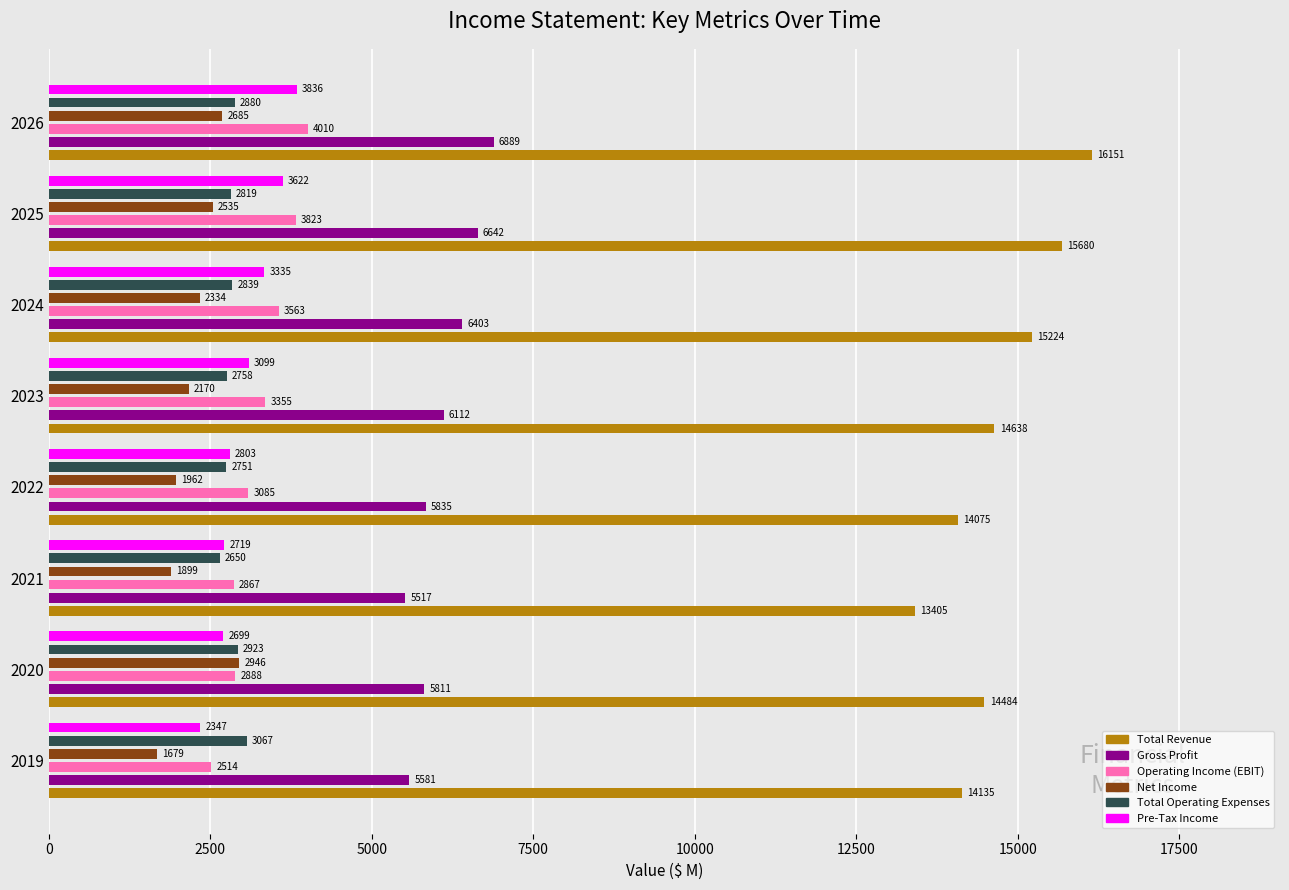

Which series has the largest total across all categories?

Total Revenue